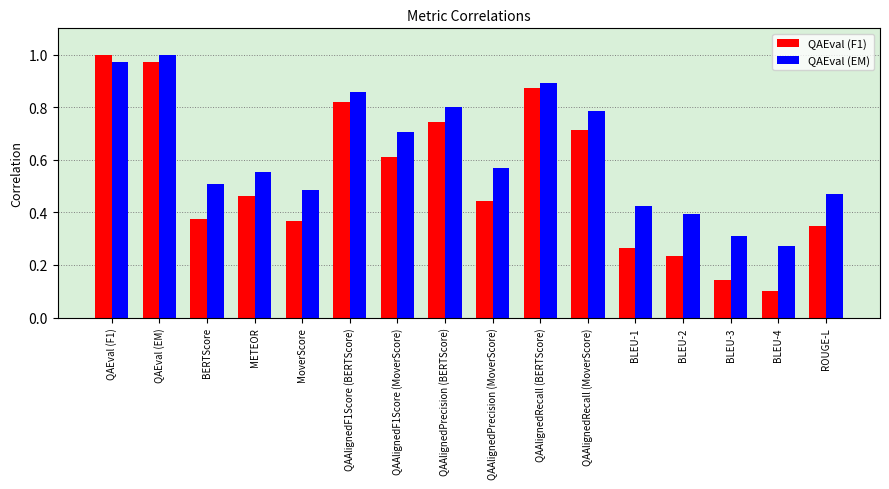

Which series has the largest range (max minus min)?

QAEval (F1)